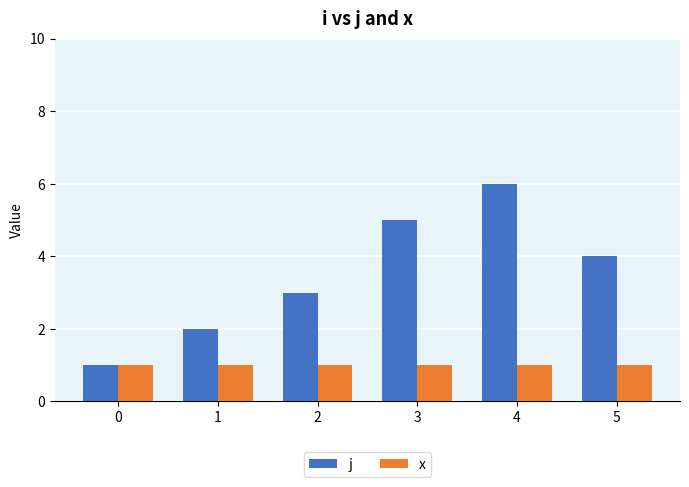

What is the greatest value displayed?

6